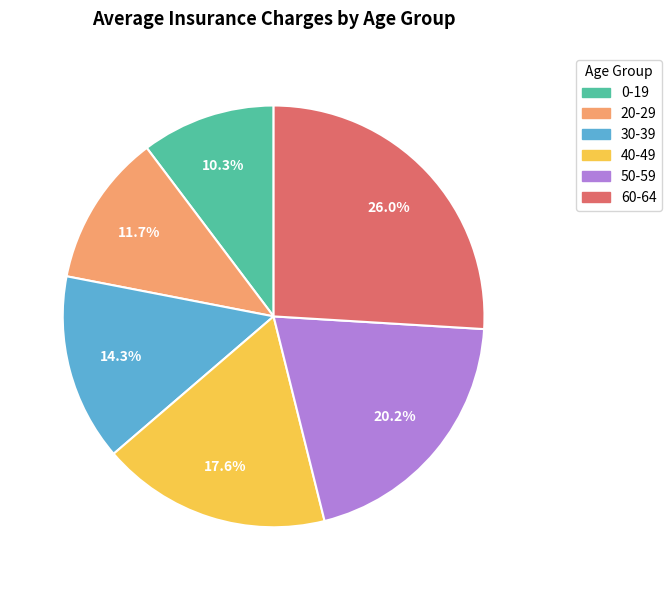

Which slice is the smallest?

0-19